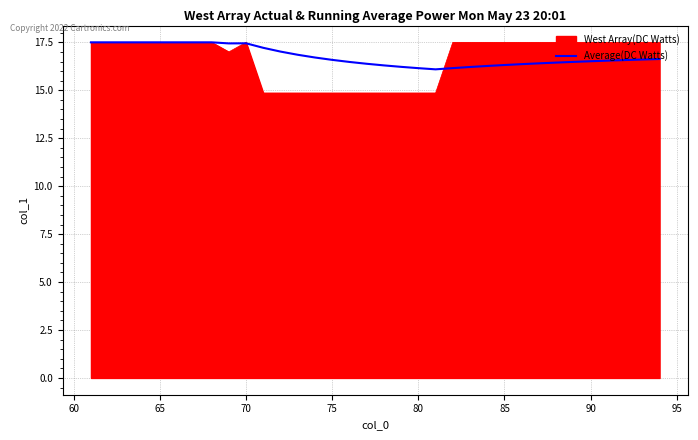

What is the highest value of the West Array(DC Watts) series?

17.5